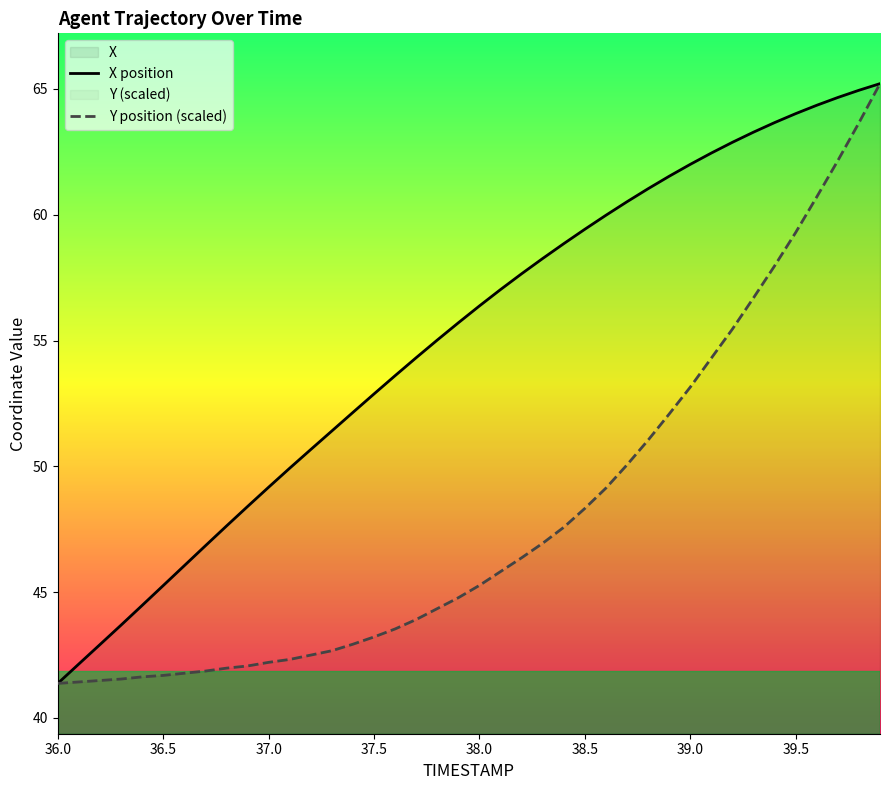

Where does the X position series first go above 56?

38.0